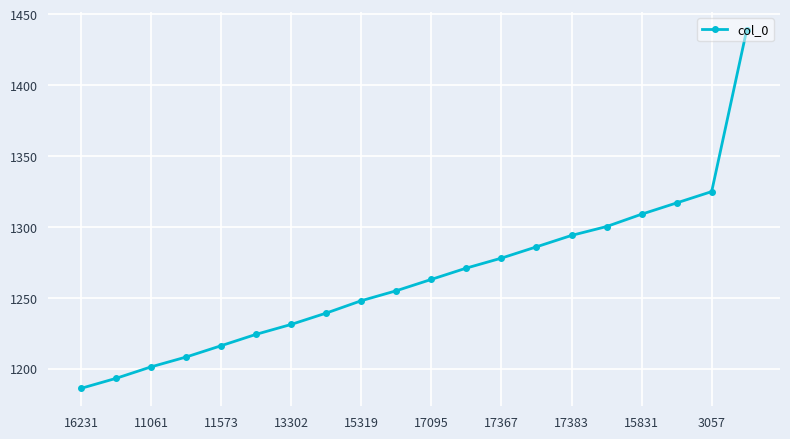

True or false: there are more than 1 points higher than both neighbors.

False